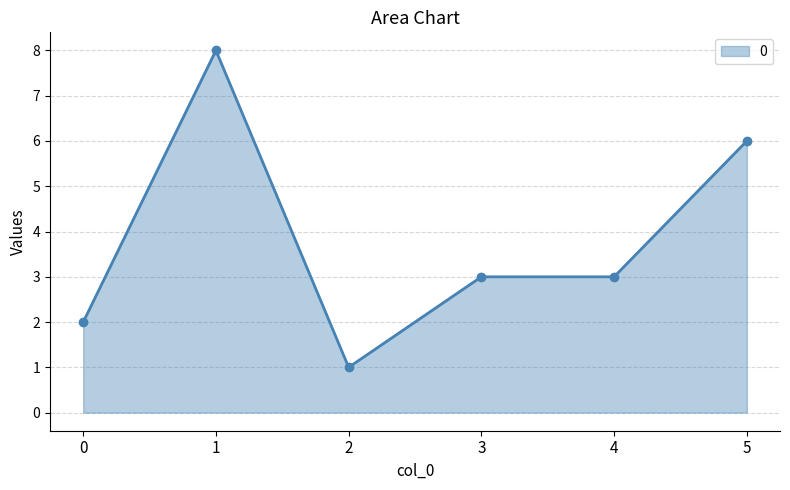

At which category does the chart reach its minimum across all series?

2